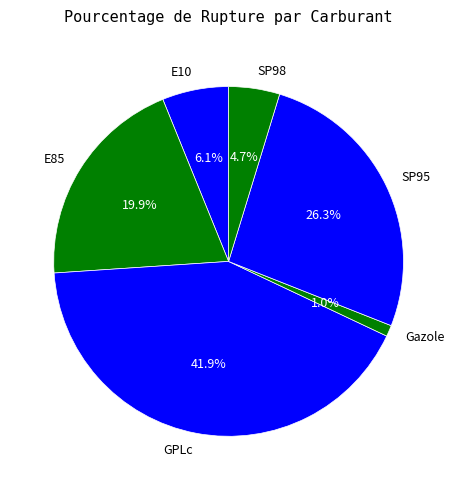

What is the largest slice in the pie chart?

GPLc